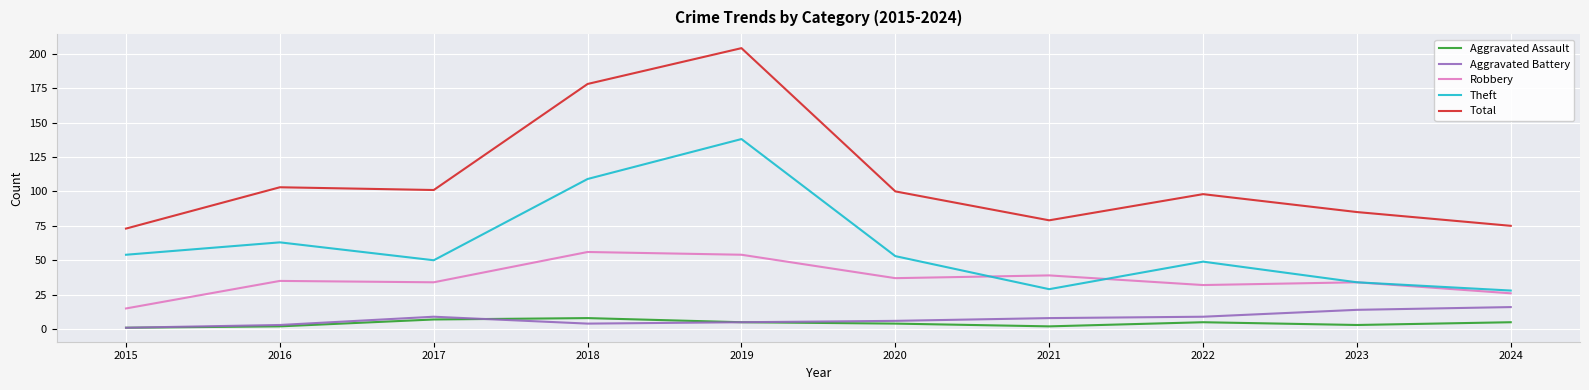

Which series changed the most between 2016 and 2023?

Theft